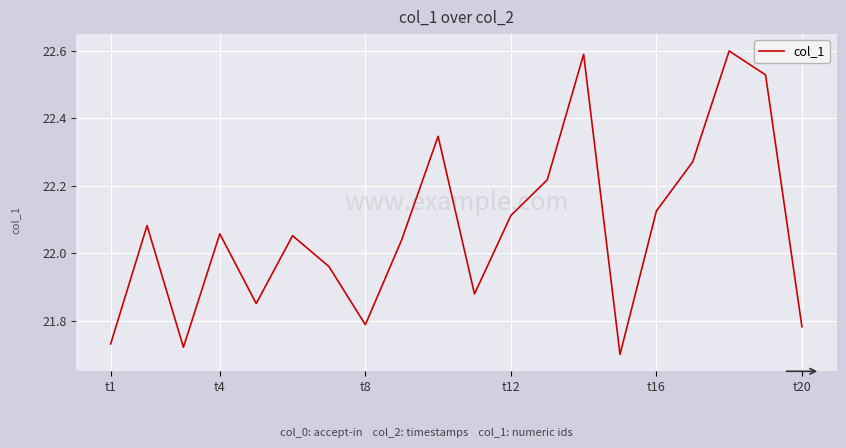

What is the maximum value shown in the chart?

22.6